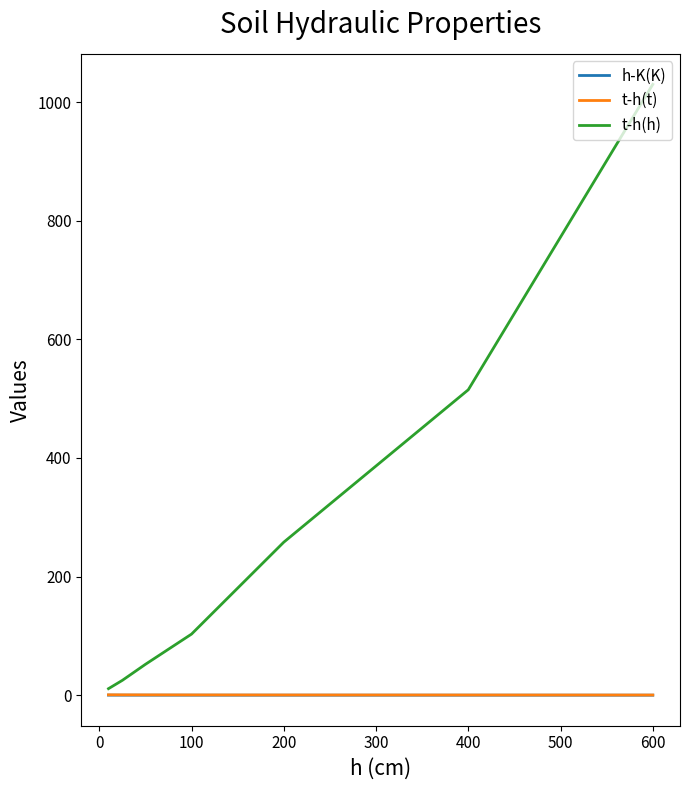

Which series has the widest spread of values?

t-h(h)